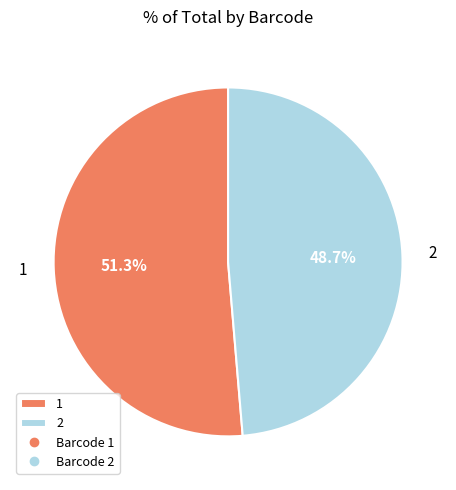

Which slice is the largest?

1